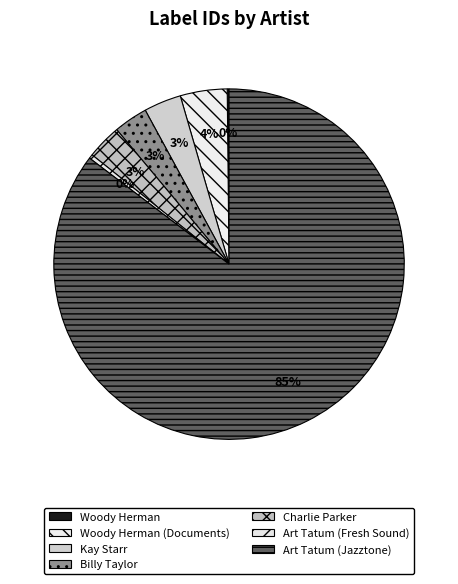

To the nearest percent, what is the difference between the largest and smallest slice percentages?

85%